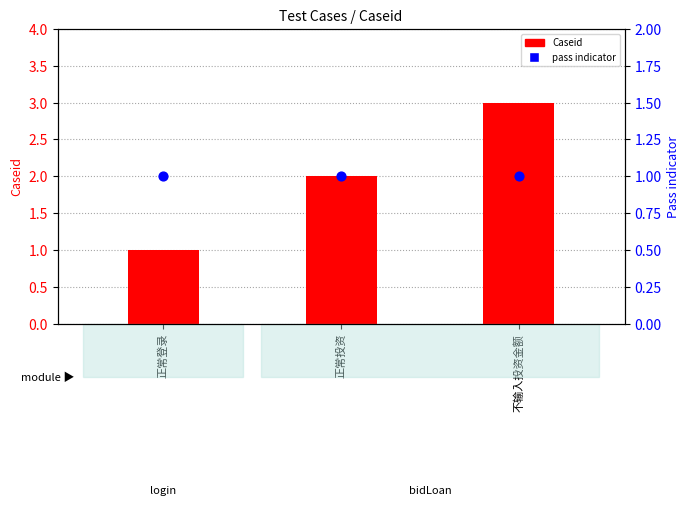

Which series has the largest Y range (max minus min)?

Caseid